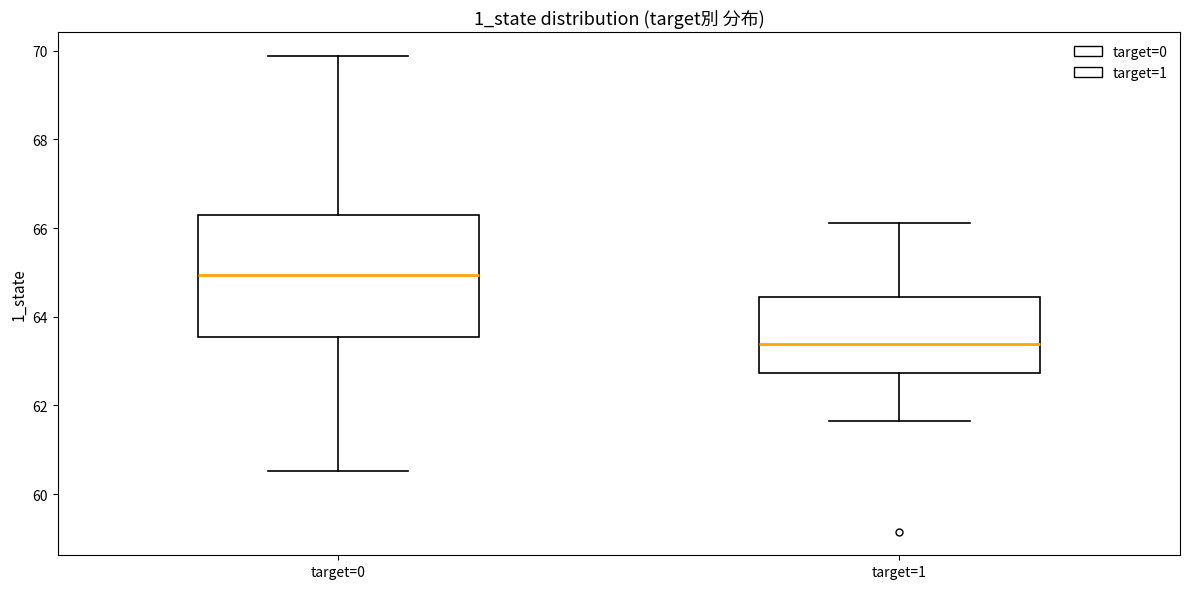

Reading left to right, read every box against the y-axis: the position of its median line, the range the box covers, and the ends of its whiskers. The values are not printed on the chart, so give them approximately, as read against the axis.

target=0: median 65.0, box 63.6 to 66.2, whiskers 60.6 to 69.8
target=1: median 63.4, box 62.8 to 64.4, whiskers 61.6 to 66.2